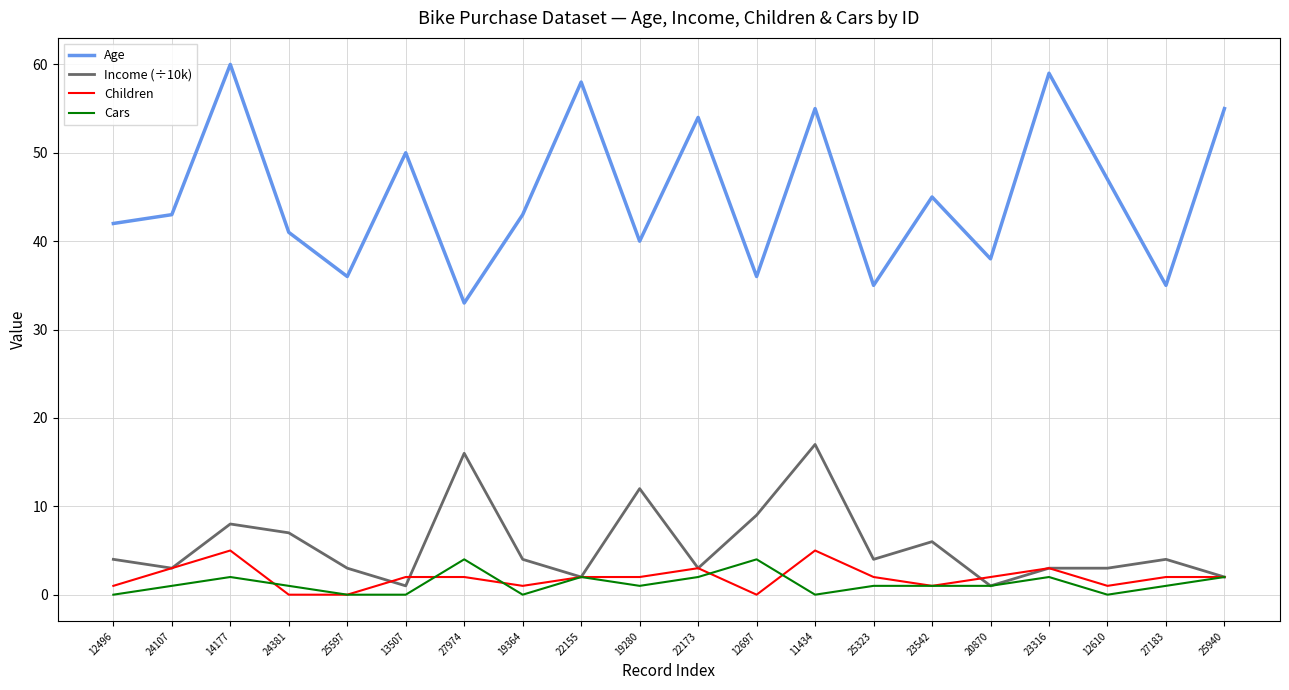

What is the difference between the highest and lowest values at 19364?

43